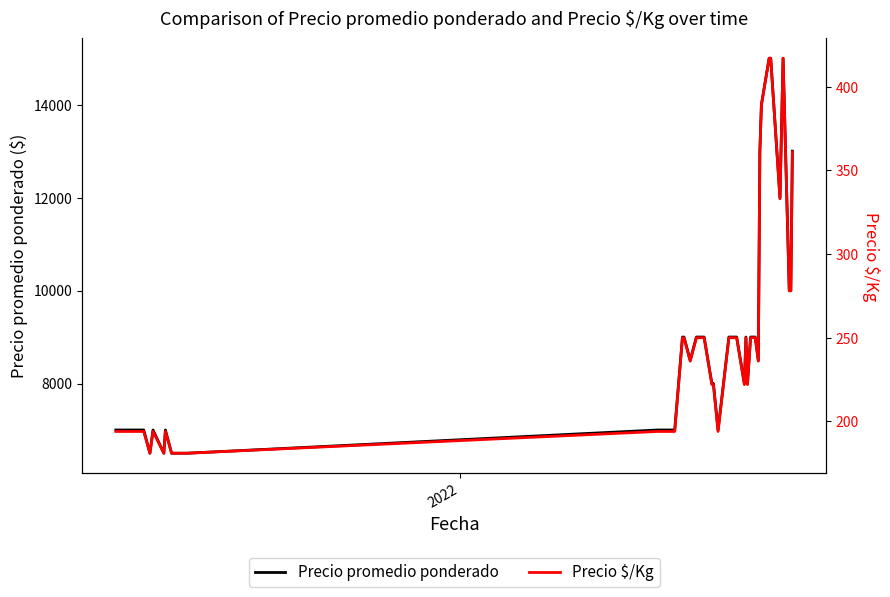

How many interior local peaks does the Precio $/Kg series have?

4